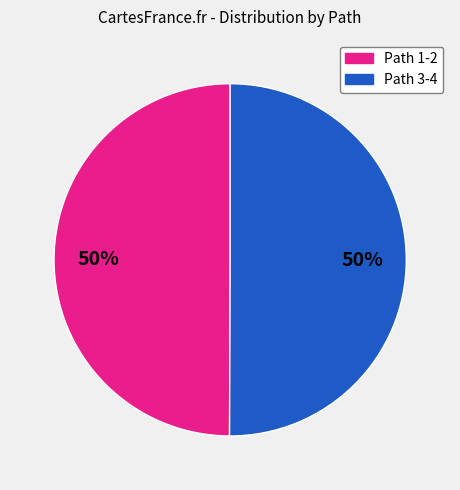

To the nearest percent, what is the average slice percentage?

50%